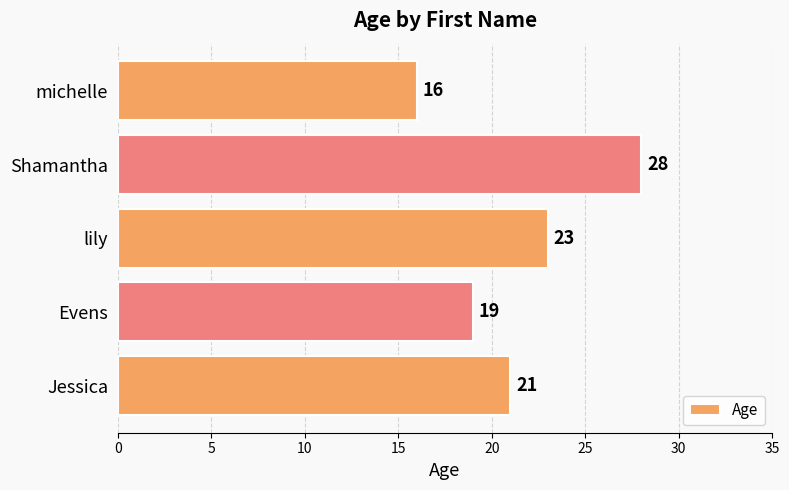

What is the minimum value shown in the chart?

16